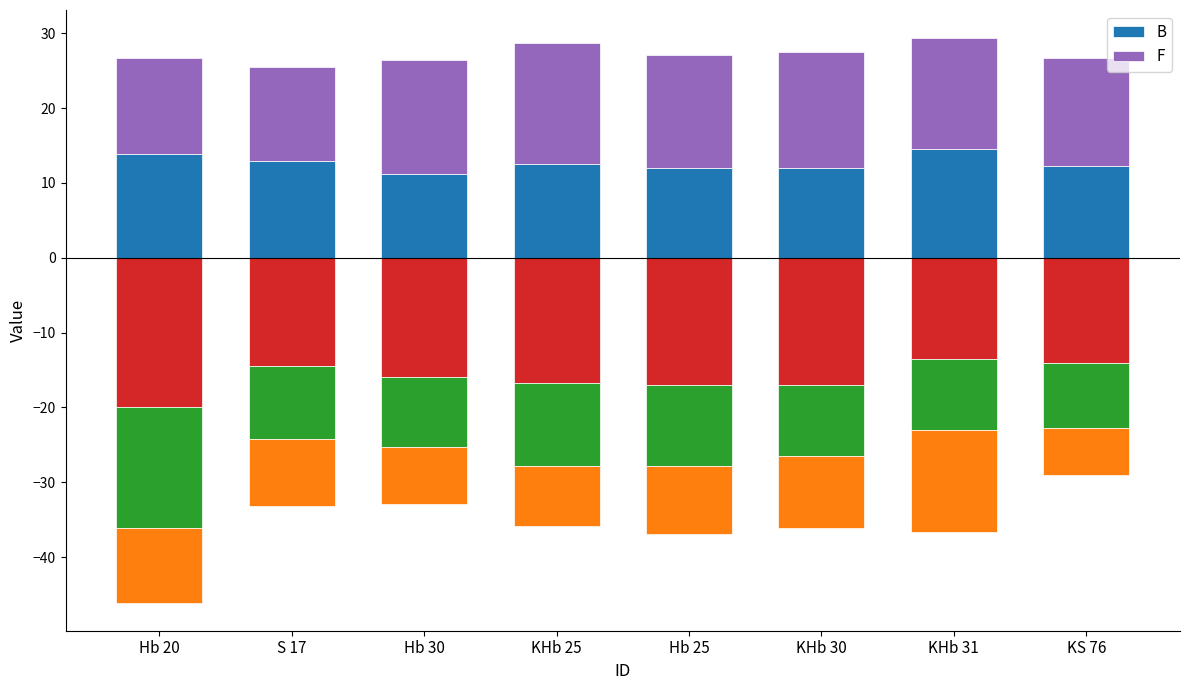

What is the label of the 4th bar from the left?

KHb 25